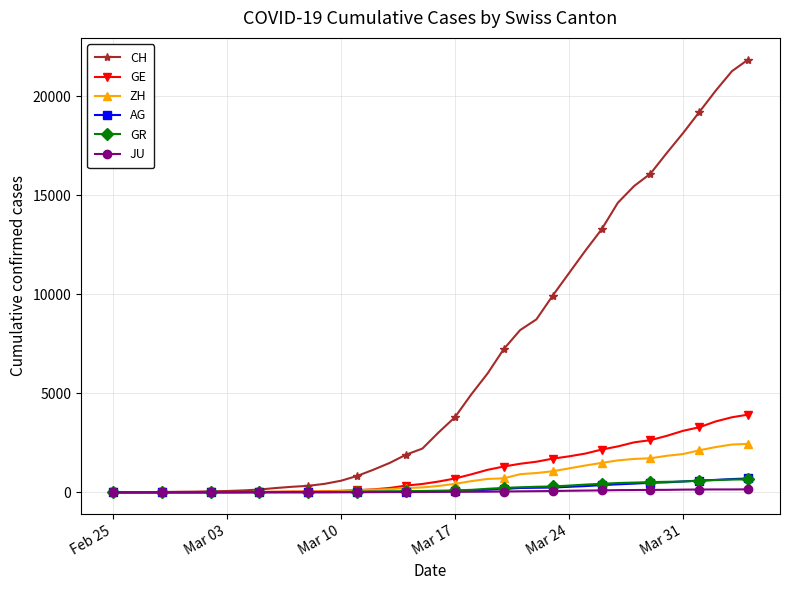

Which series has the largest total across all categories?

CH